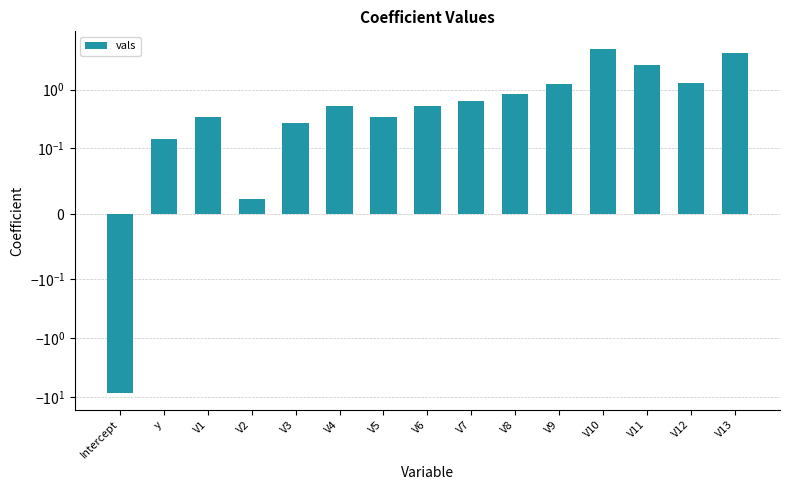

Reading left to right, extract all data points from this chart.

Intercept=-8.3	y=0.1	V1=0.3	V2=0.0	V3=0.3	V4=0.5	V5=0.3	V6=0.5	V7=0.6	V8=0.8	V9=1.2	V10=5.0	V11=2.6	V12=1.3	V13=4.2